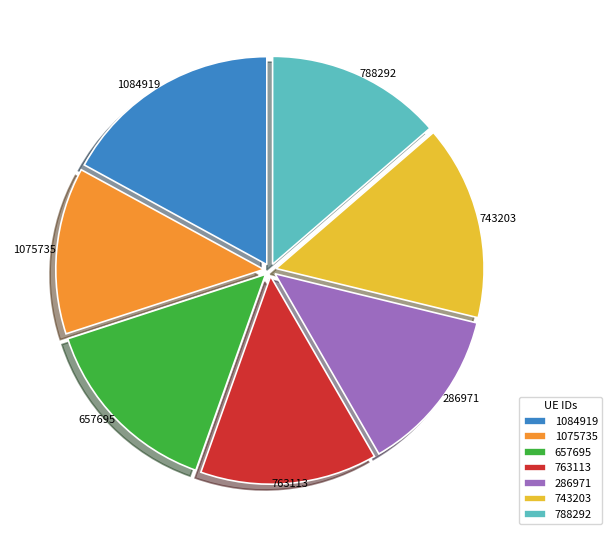

Do 286971 and 1084919 together represent more than half of the pie?

No